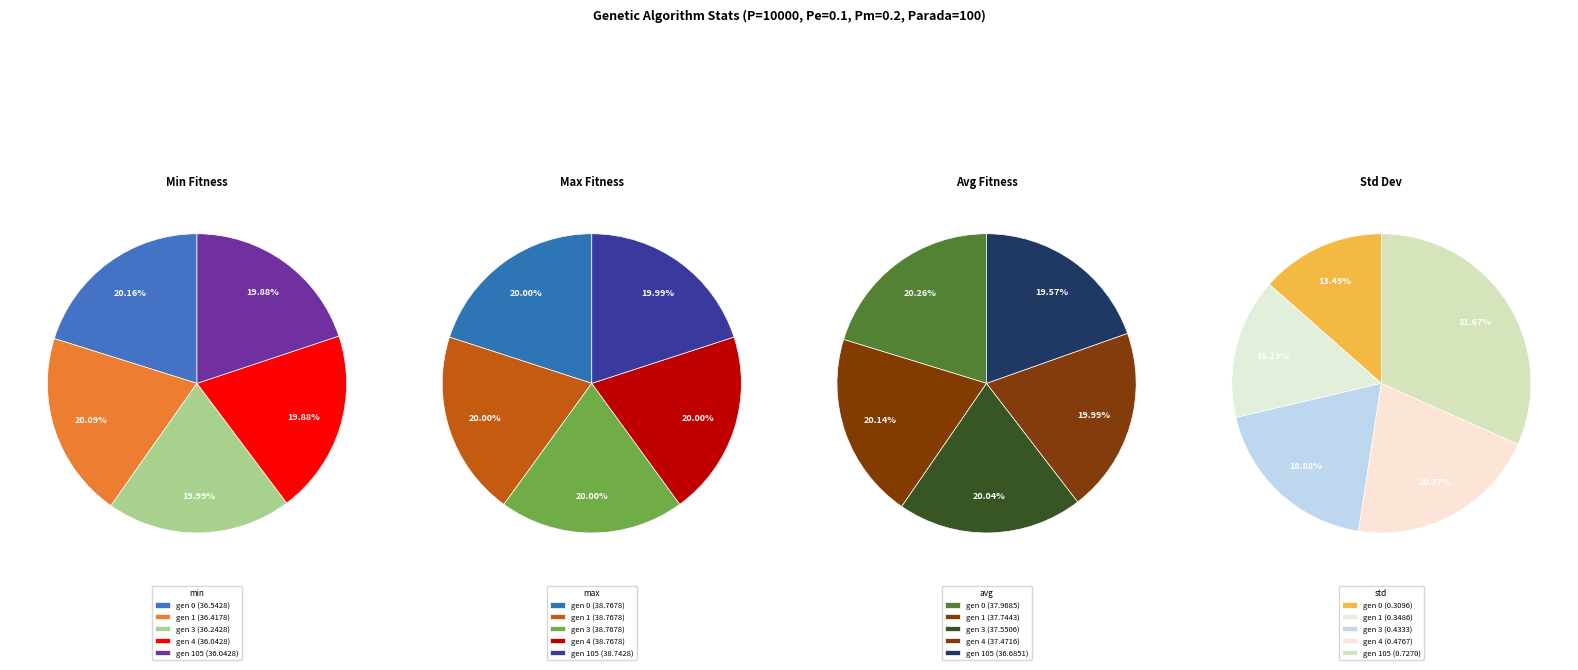

Is it true that gen 0 is 13% of the pie?

False